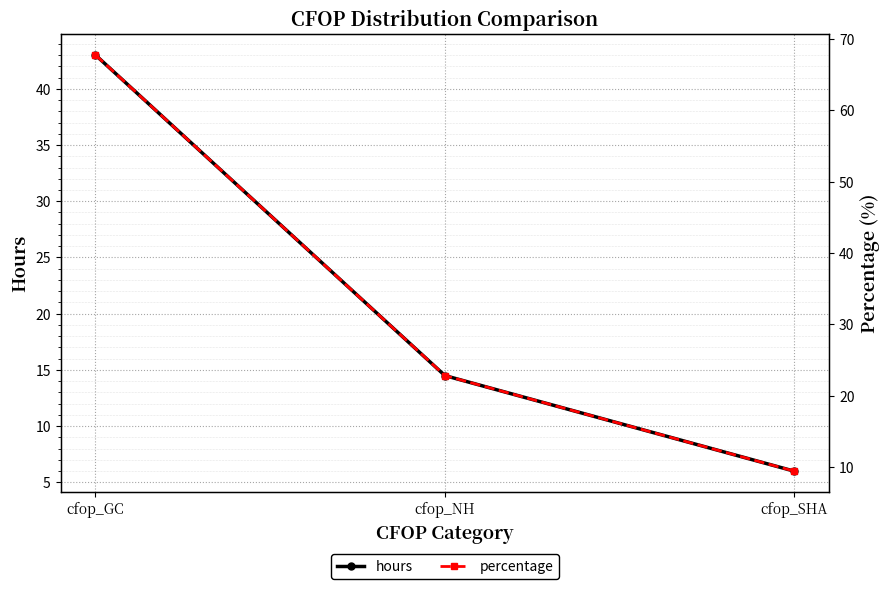

Is the value of percentage at cfop_NH greater than the value of hours at cfop_SHA?

Yes